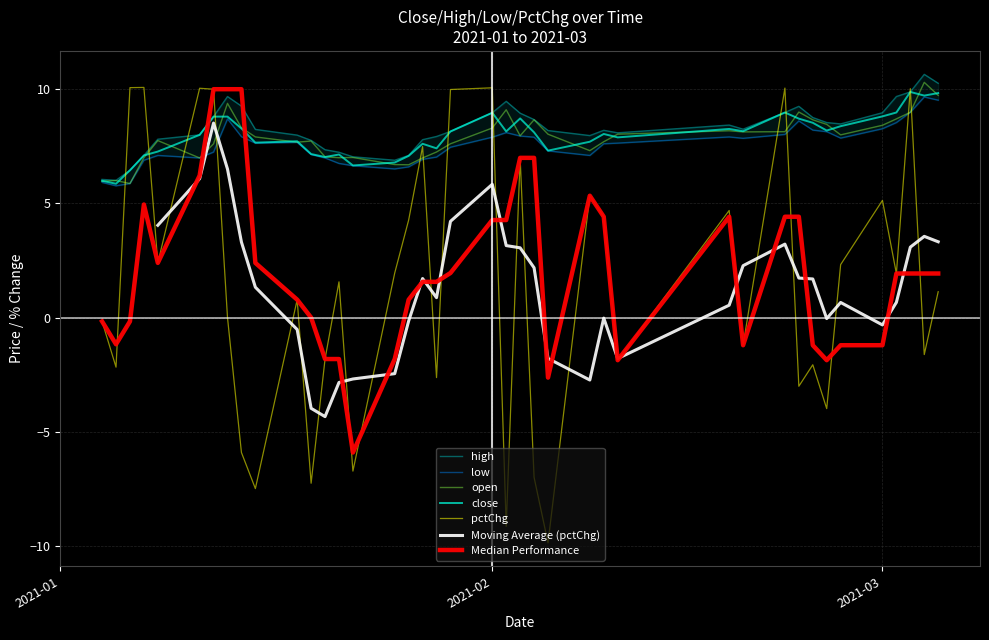

True or false: open and pctChg intersect in this chart.

True